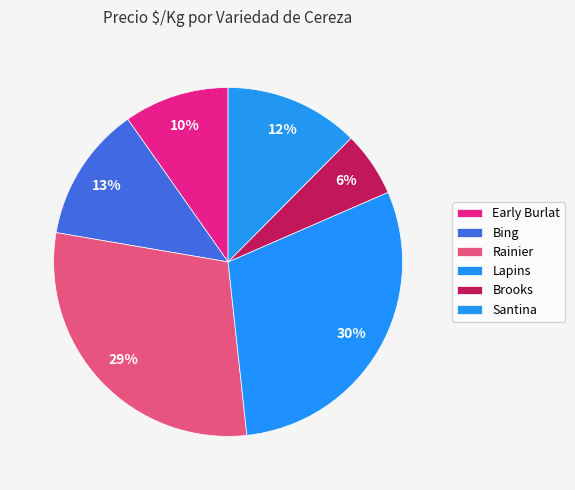

How many slices are in this pie chart?

6